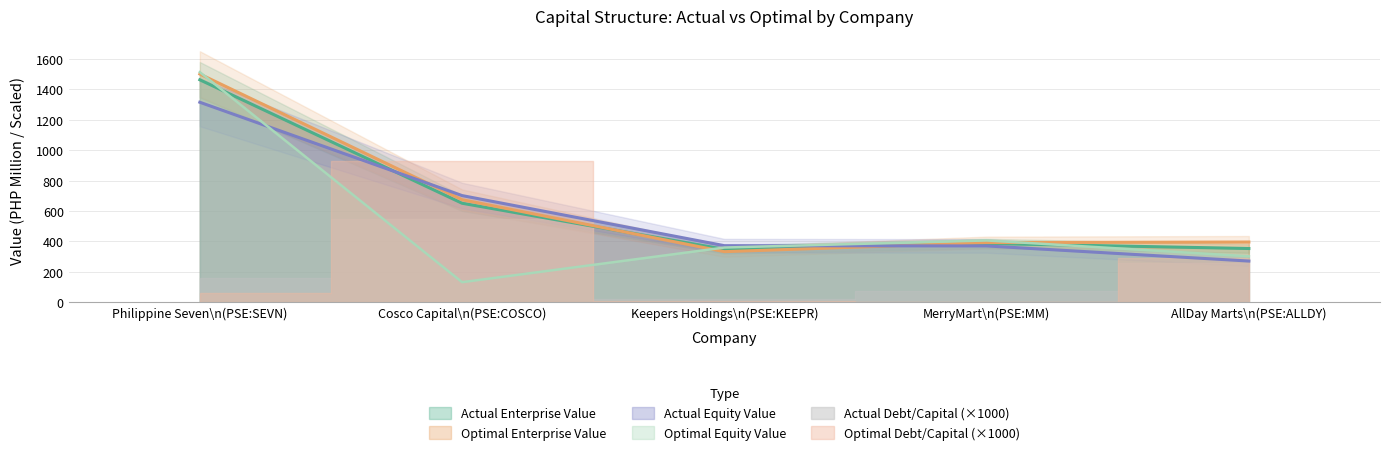

How many lines are shown in the chart?

4